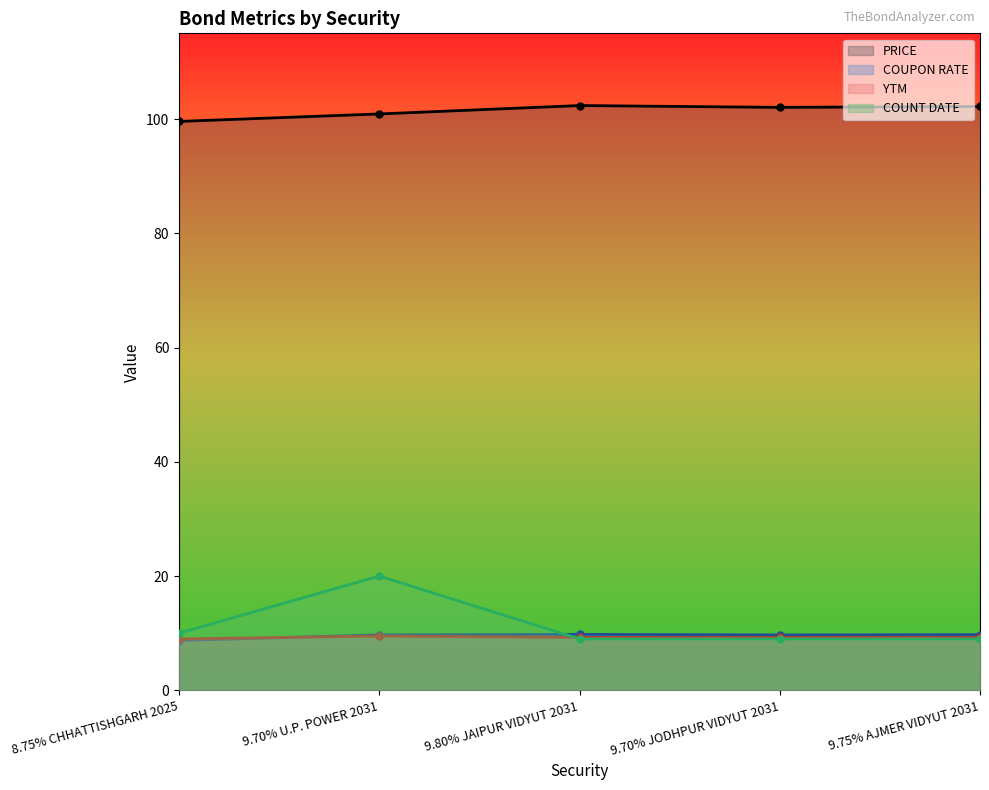

At which category does the chart reach its minimum across all series?

8.75% CHHATTISHGARH 2025